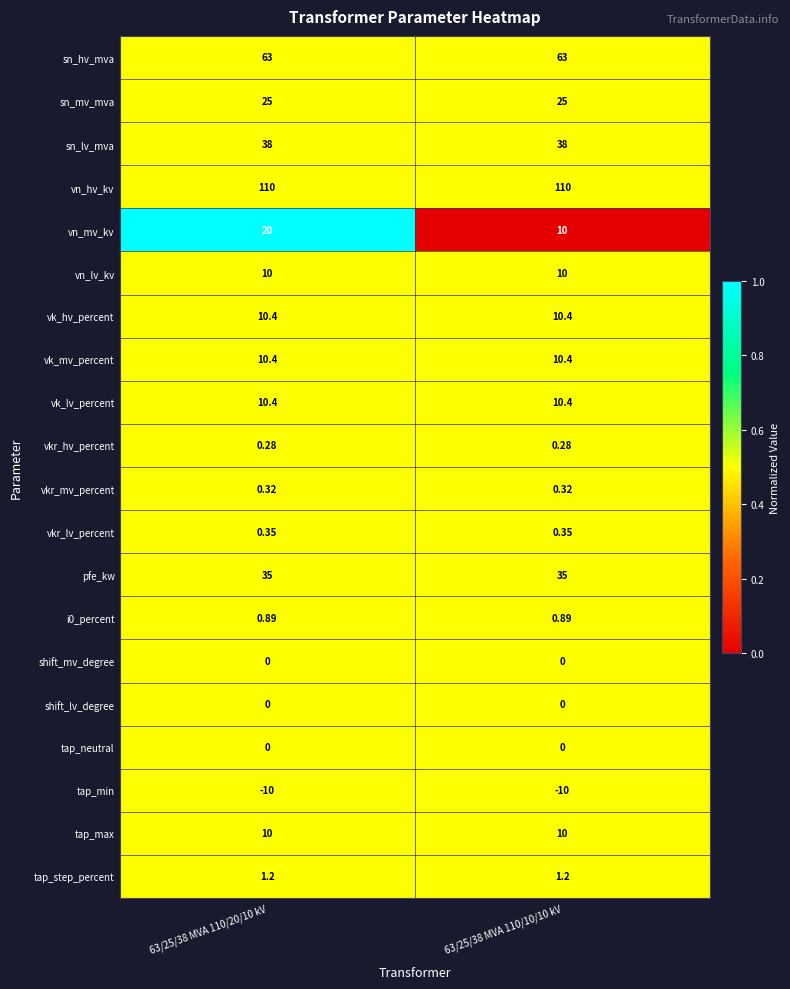

Is the value of shift_lv_degree at 63/25/38 MVA 110/10/10 kV greater than the value of sn_lv_mva at 63/25/38 MVA 110/10/10 kV?

No